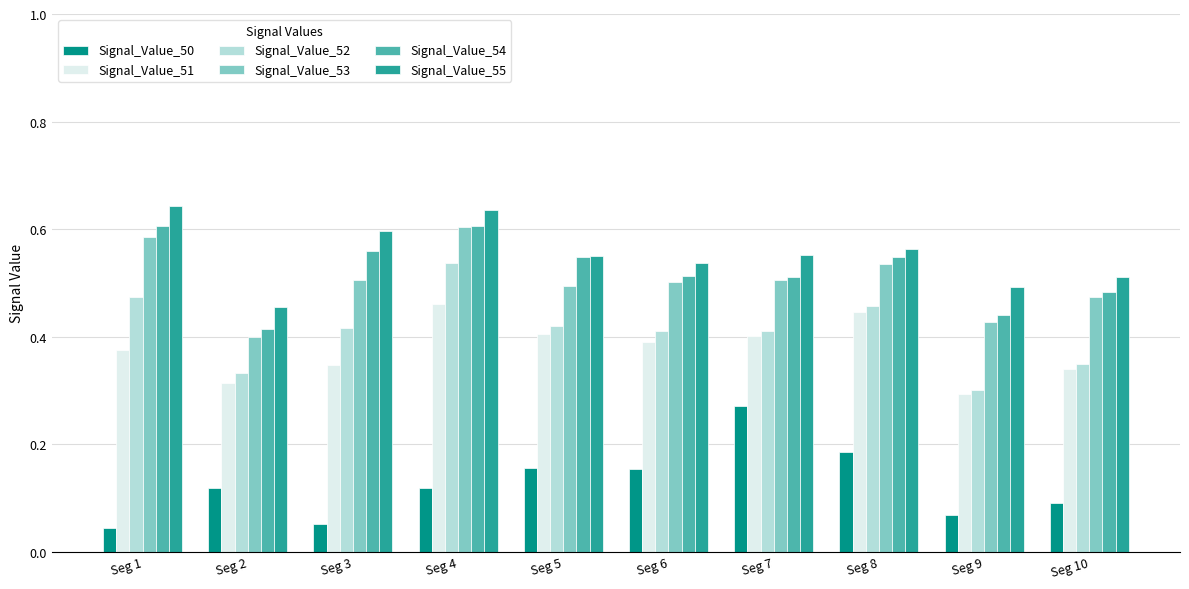

At which label does Signal_Value_53 reach its minimum?

Seg 2